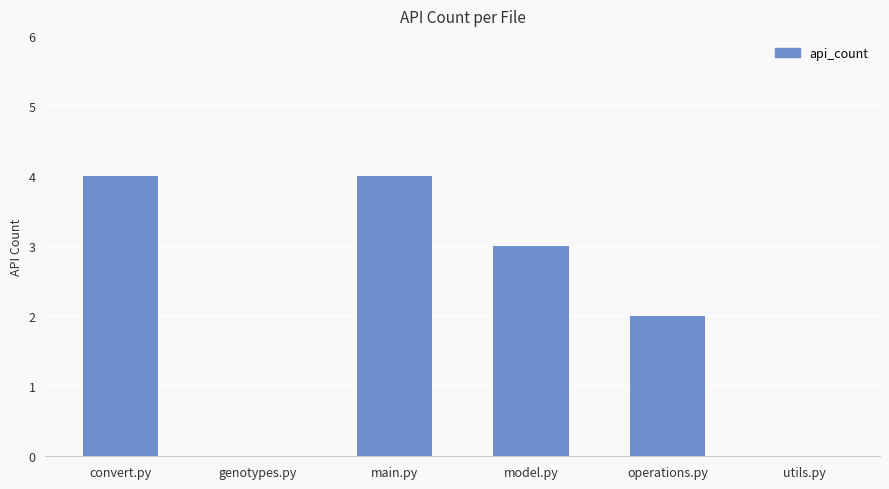

The value at genotypes.py is -2. True or false?

False